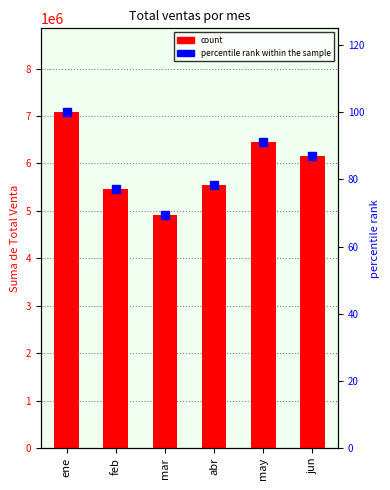

What is the total value across all series at may?

6447091.1